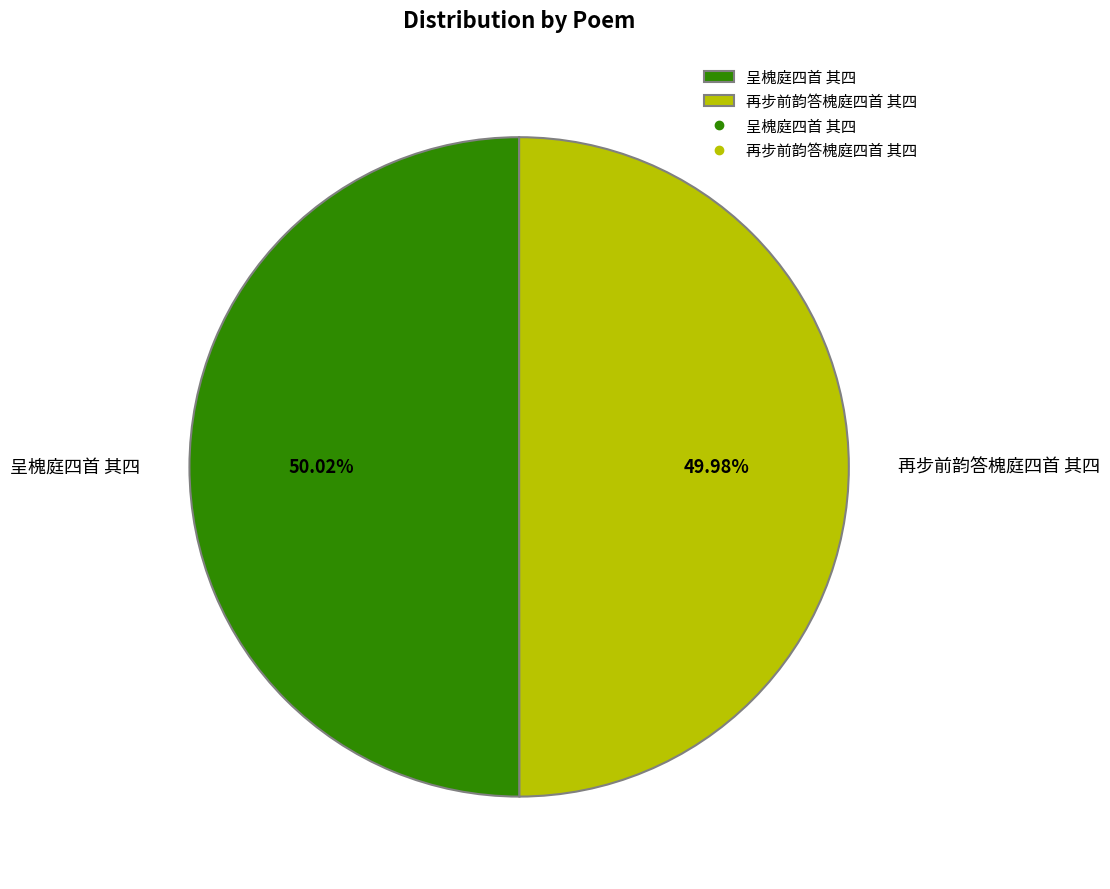

Does any single category account for the majority?

Yes